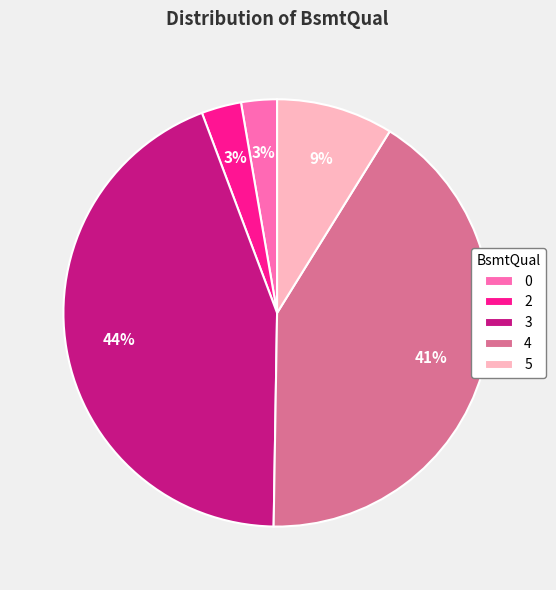

What is the largest slice in the pie chart?

3